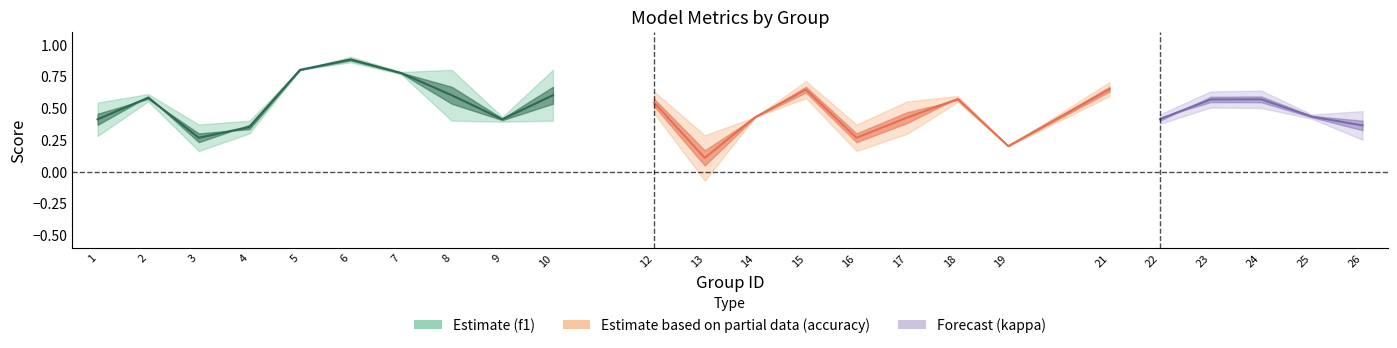

What is the difference between the kappa values at 25 and 17?

0.2